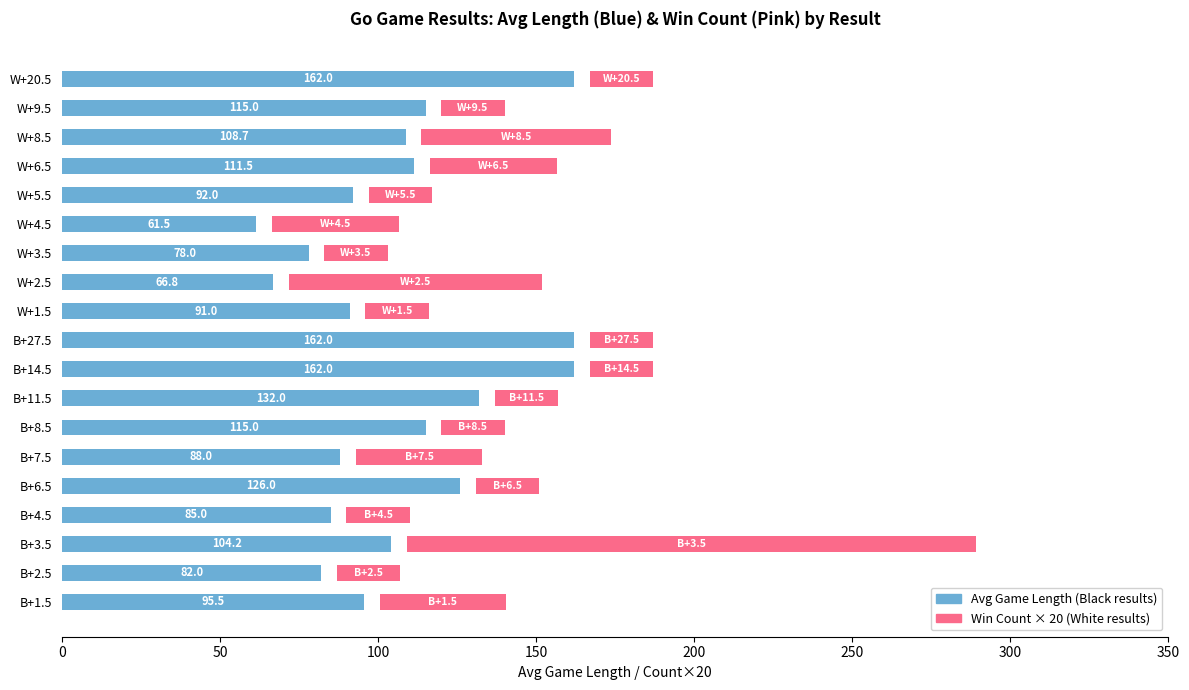

What is the sum of all Avg Game Length values?

2038.1